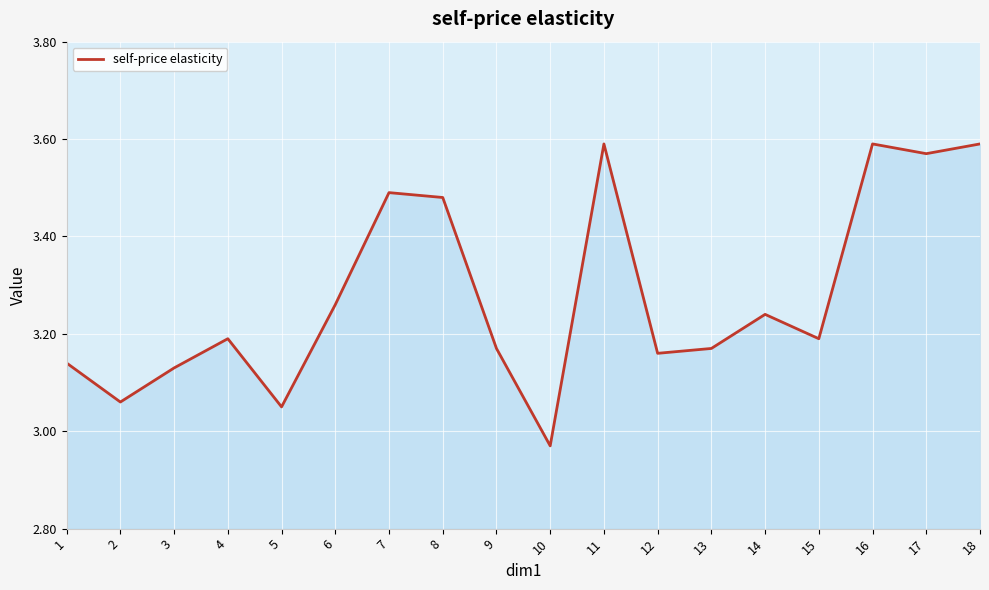

Which has a higher value, 16 or 14?

16